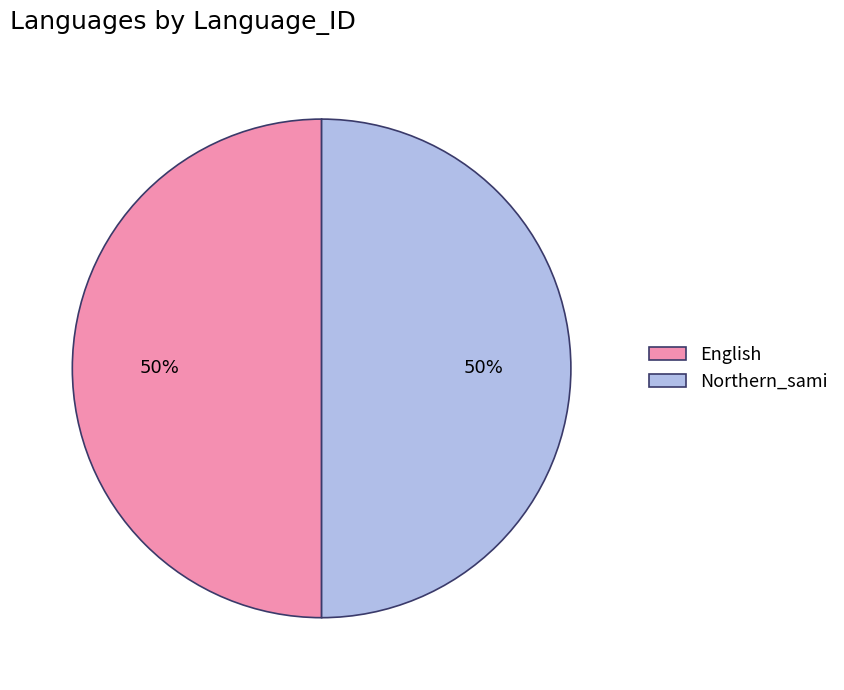

The English slice represents 58% of the pie. True or false?

False